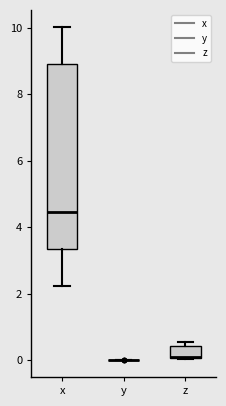

Where does the upper whisker of the box for x end on the y-axis? The values are not printed on the chart, so give them approximately, as read against the axis.

10.0